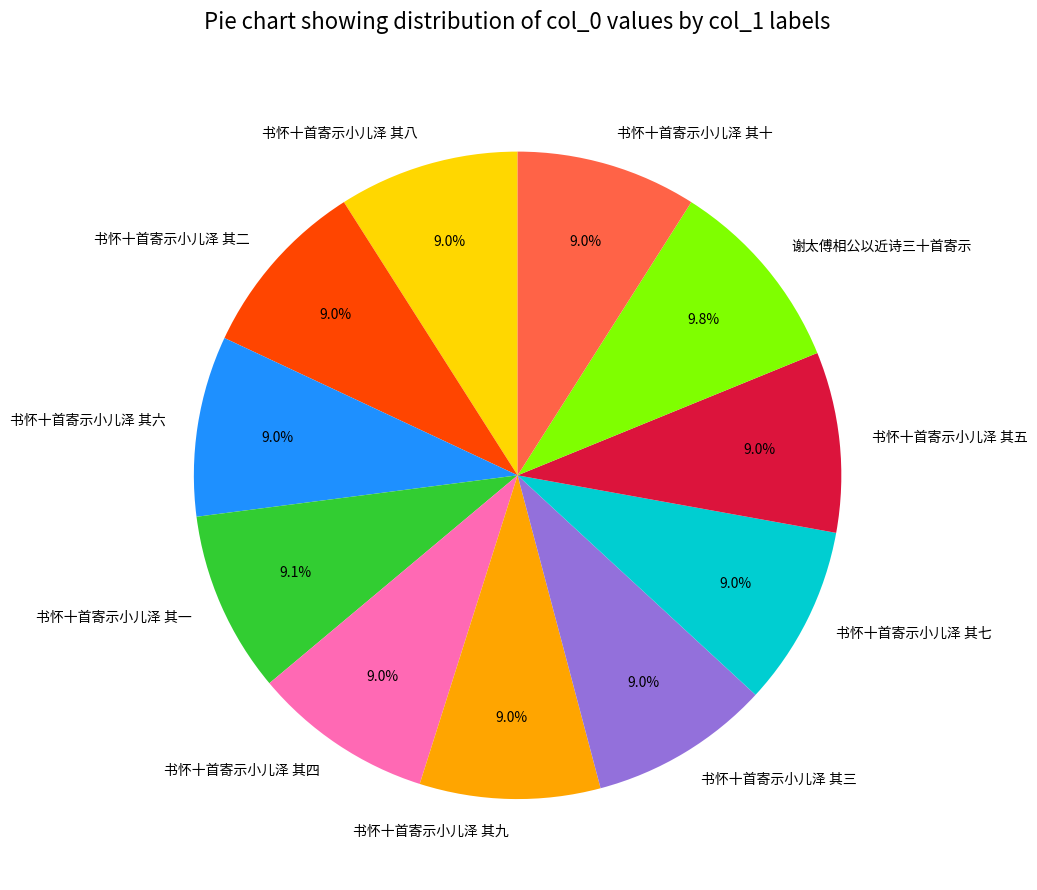

What is the ratio of the value at 书怀十首寄示小儿泽 其十 to the value at 书怀十首寄示小儿泽 其九?

1.0